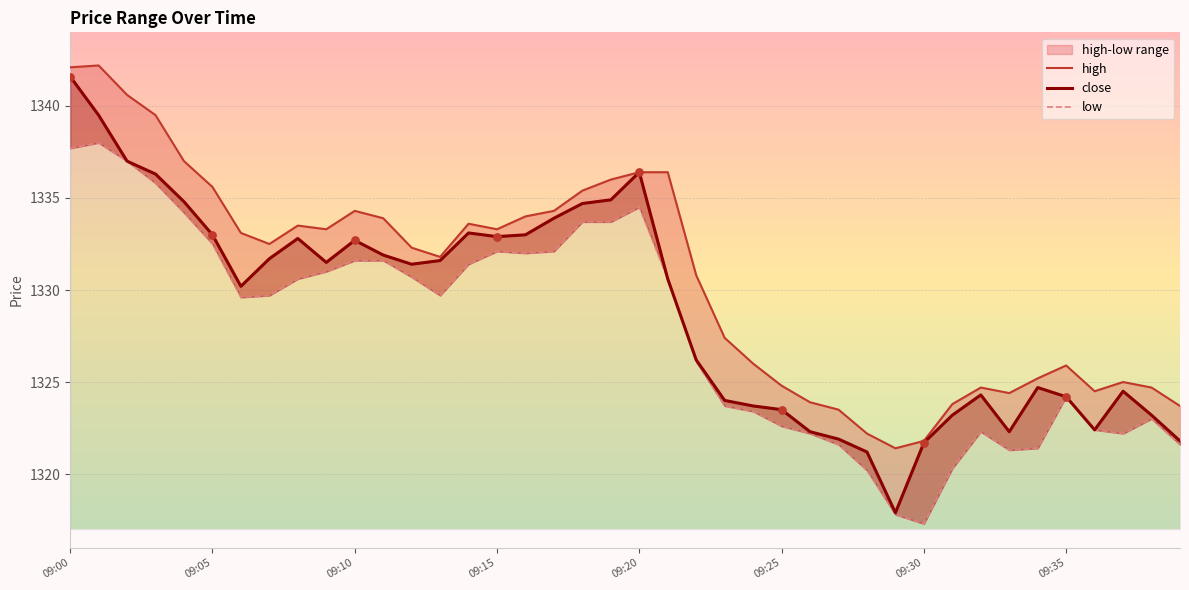

At which category is the sum across all series the highest?

09:00